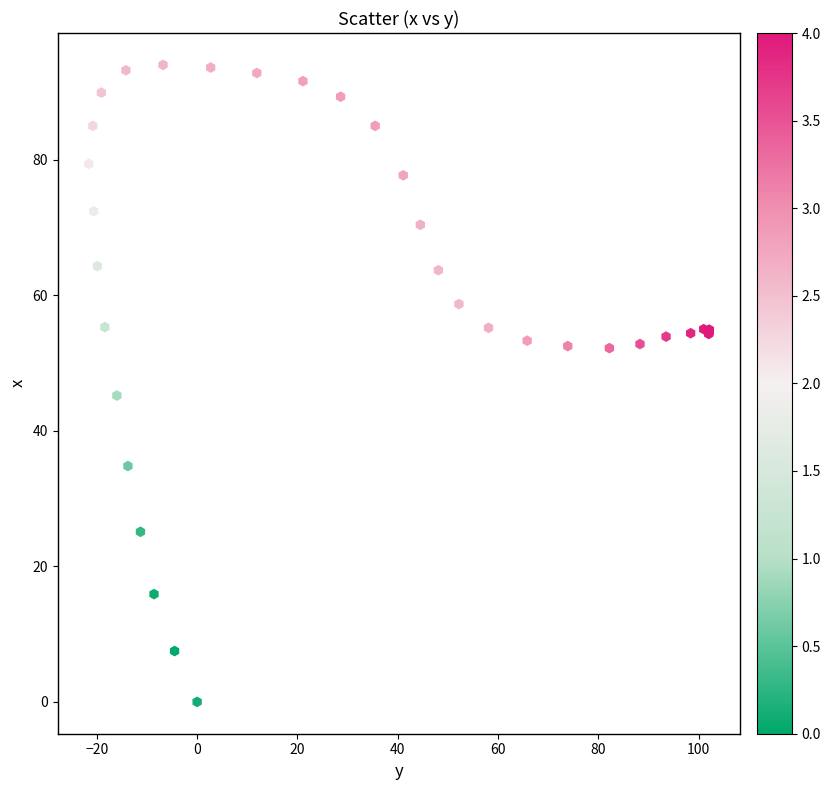

What Y value in the scatter plot is closest to 47?

45.2